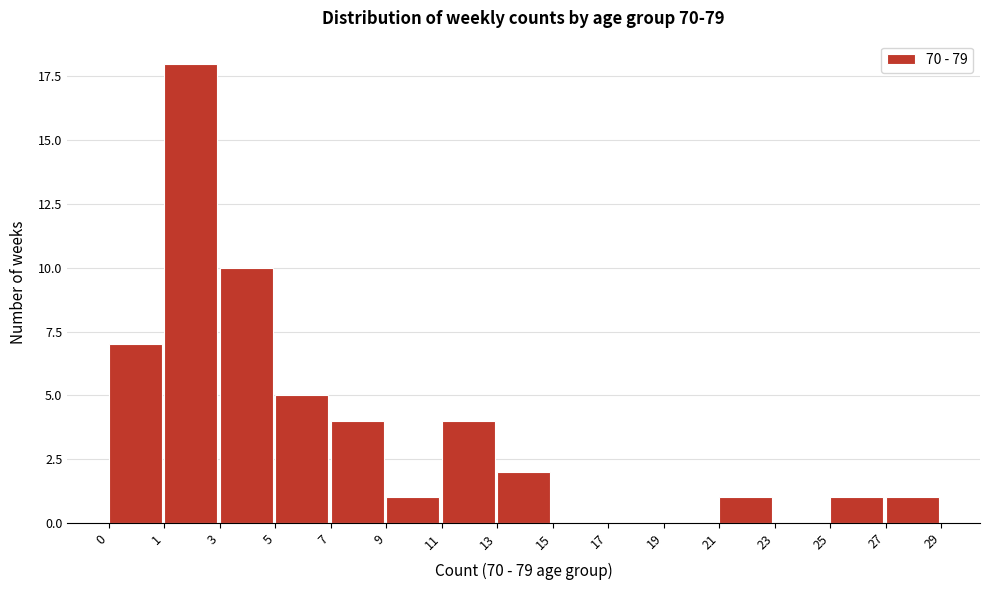

Reading left to right, transcribe all the data shown in this chart.

0=7	1=18	3=10	5=5	7=4	9=1	11=4	13=2	15=0	17=0	19=0	21=1	23=0	25=1	27=1